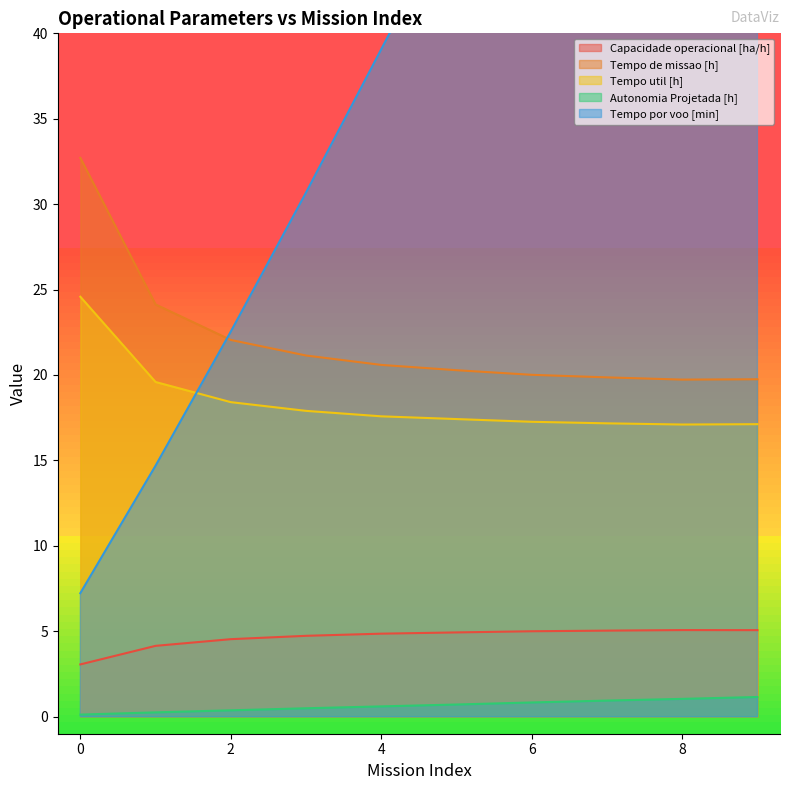

How many values in the Tempo de missao [h] series exceed 20?

7